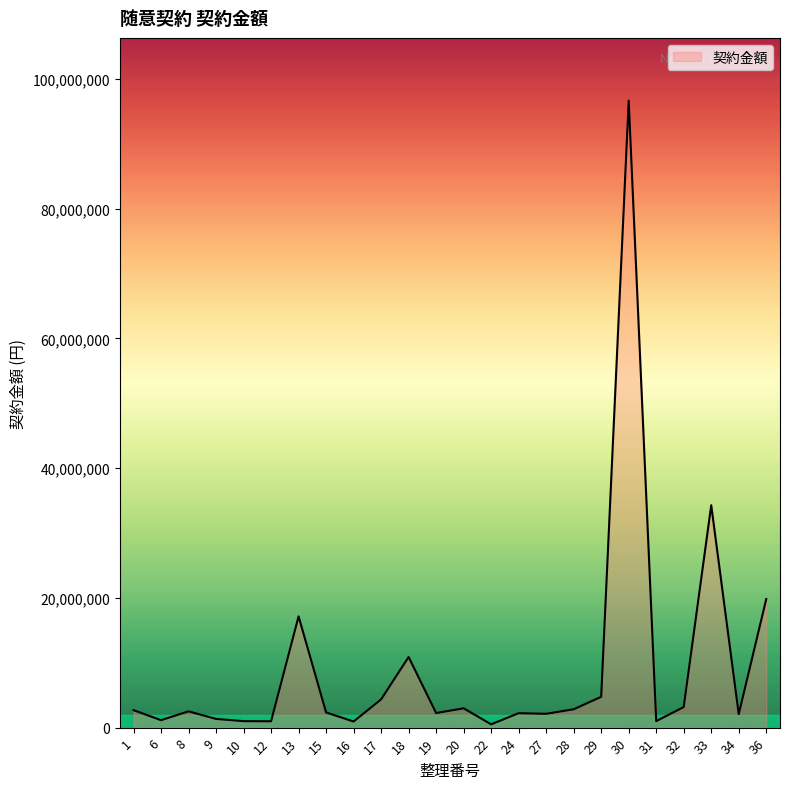

Which has a higher value, 33 or 13?

33